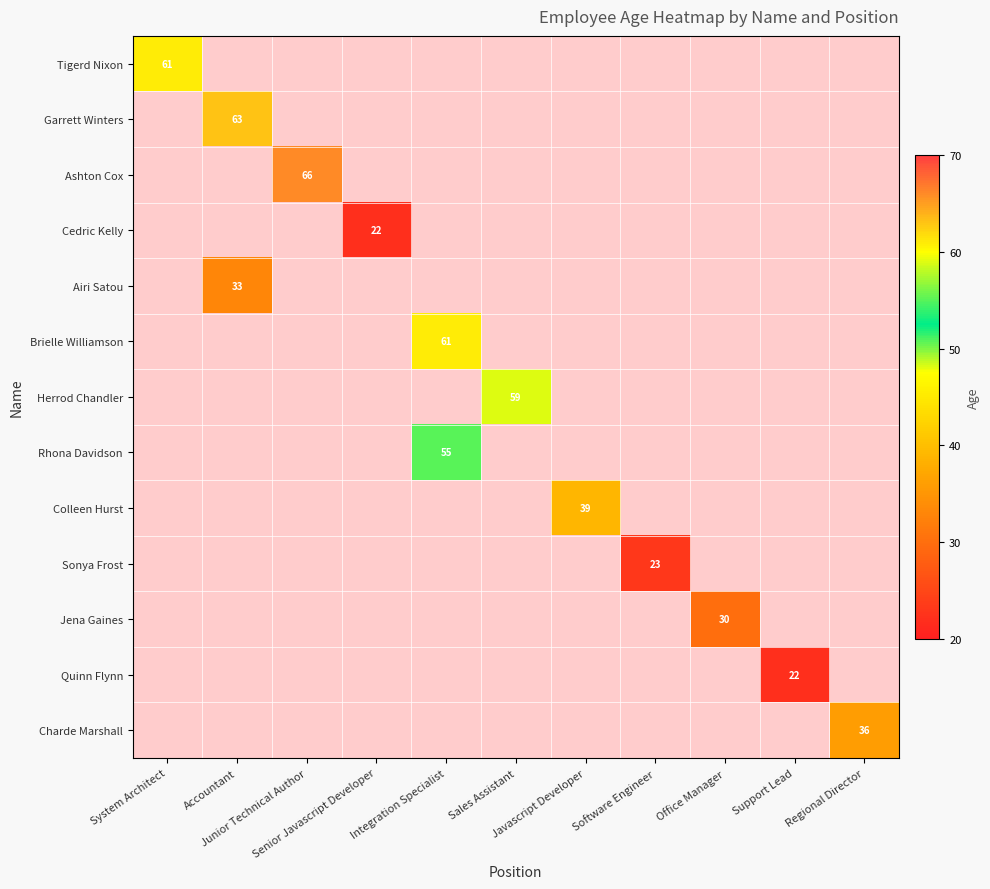

How many values in Brielle Williamson are above zero?

1